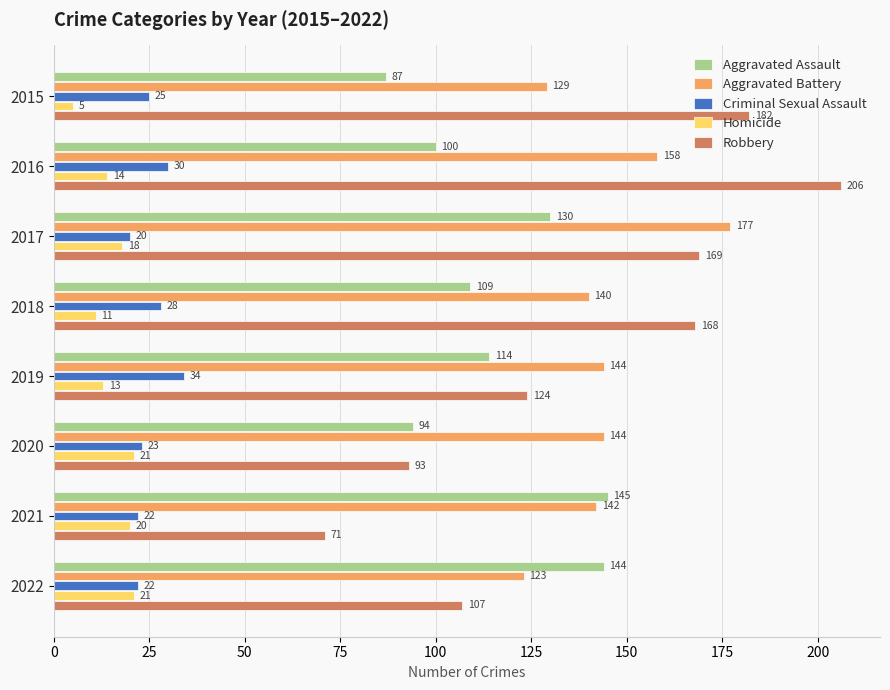

Between 2020 and 2022, which series saw the biggest shift?

Aggravated Assault